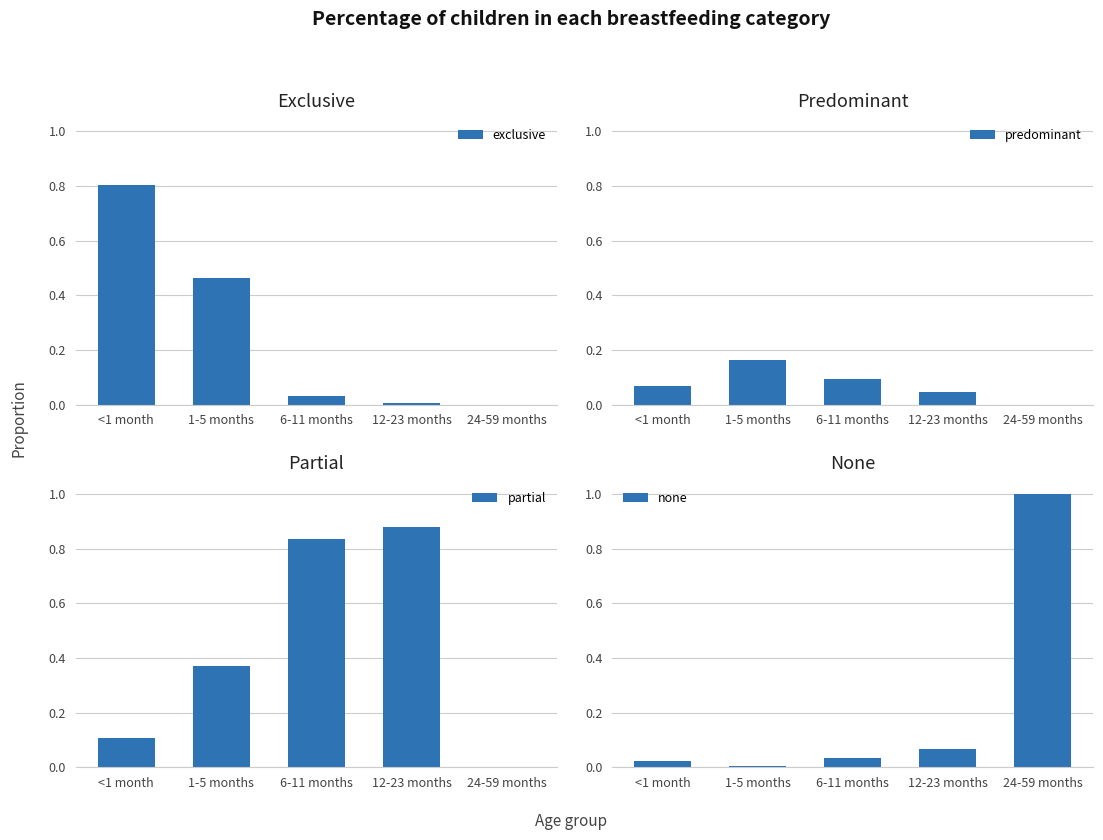

Reading right to left, extract all data points from this chart.

exclusive: 24-59 months=0.0	12-23 months=0.0	6-11 months=0.0	1-5 months=0.5	<1 month=0.8
predominant: 24-59 months=0.0	12-23 months=0.0	6-11 months=0.1	1-5 months=0.2	<1 month=0.1
partial: 24-59 months=0.0	12-23 months=0.9	6-11 months=0.8	1-5 months=0.4	<1 month=0.1
none: 24-59 months=1.0	12-23 months=0.1	6-11 months=0.0	1-5 months=0.0	<1 month=0.0